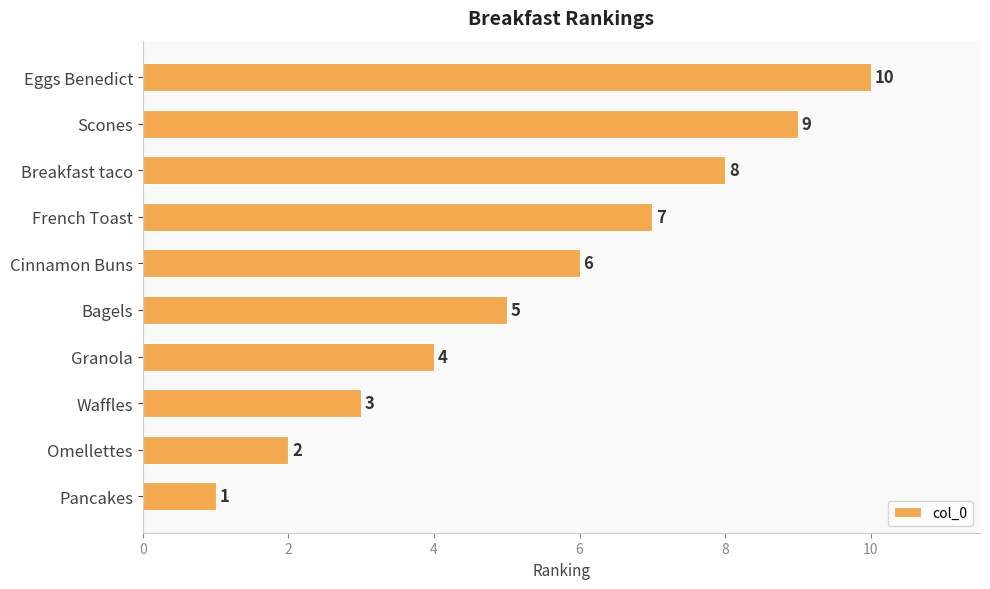

What is the average value?

6